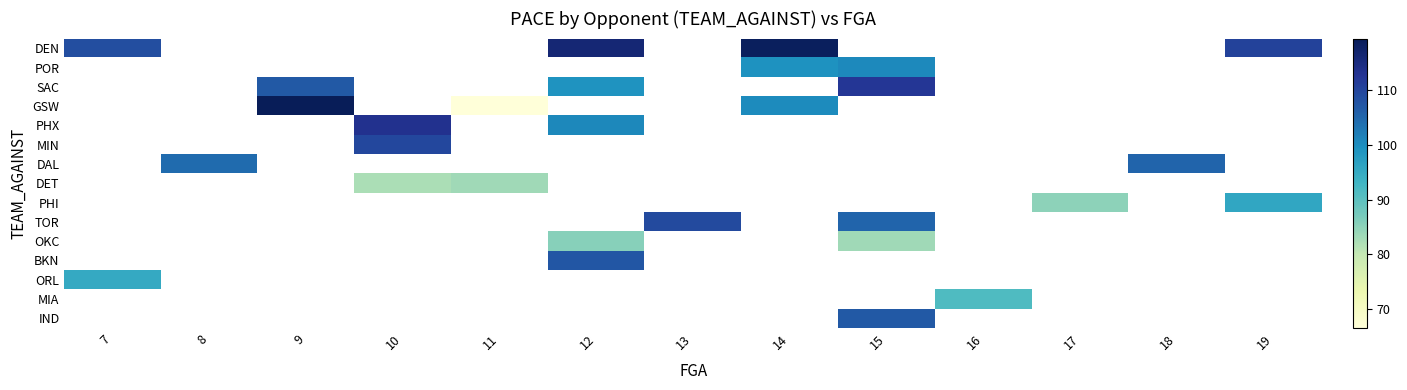

How many data points in TOR are above 109?

1